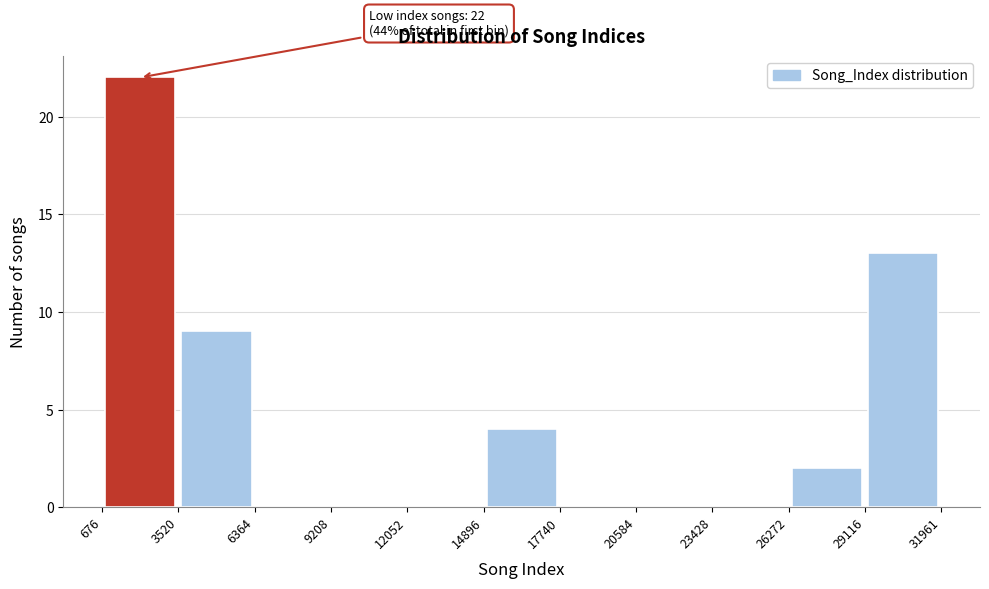

Over which range of the x-axis is the bar tallest?

676 to 3520